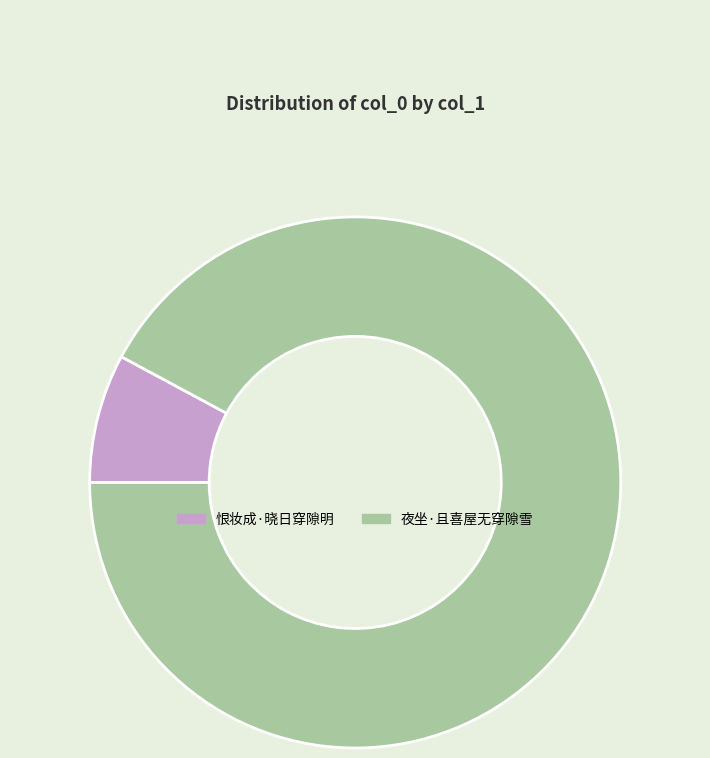

Which category has the smallest portion of the pie?

恨妆成·晓日穿隙明